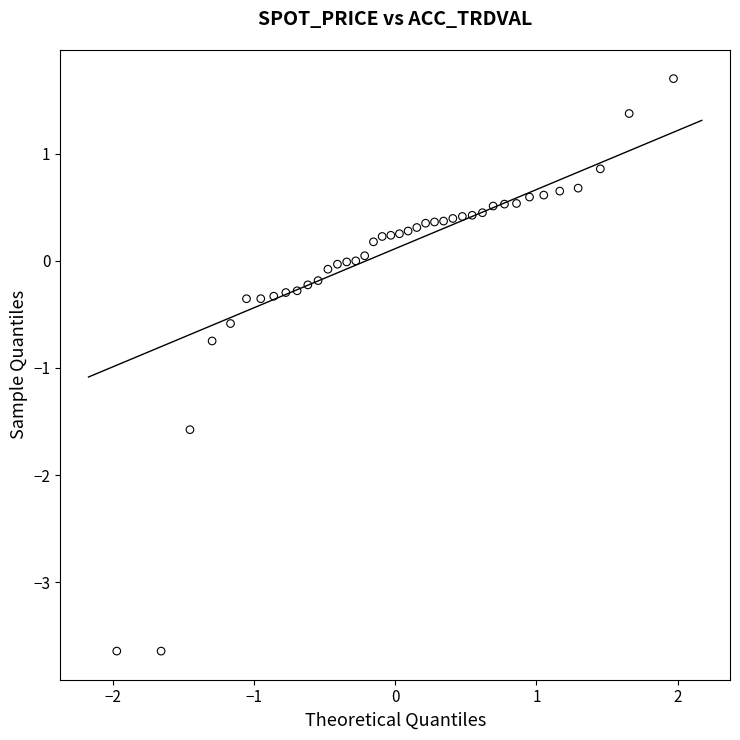

What is the range of Y values (max minus min)?

5.3